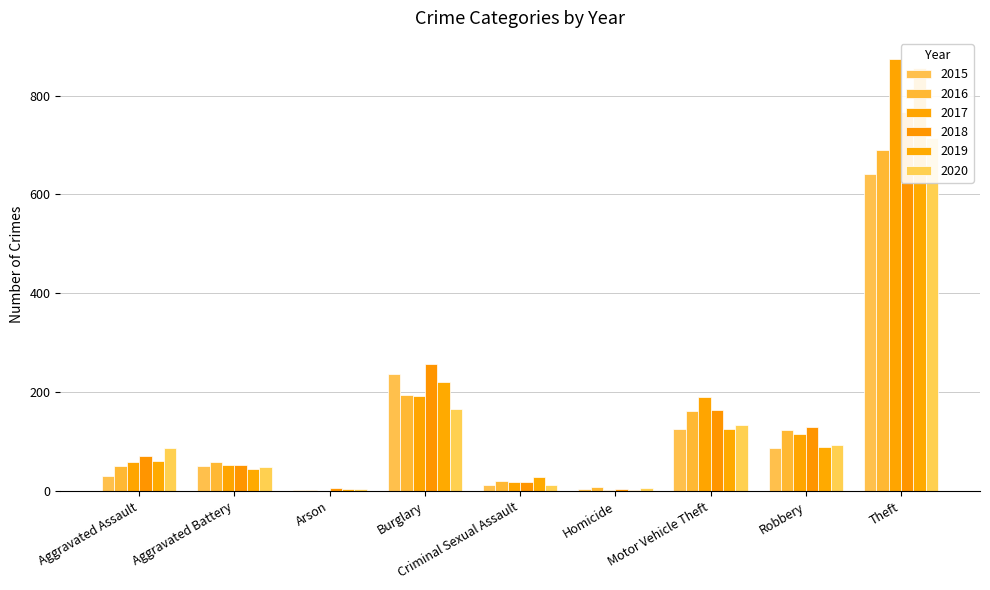

What is the difference between the highest and lowest values at Criminal Sexual Assault?

17